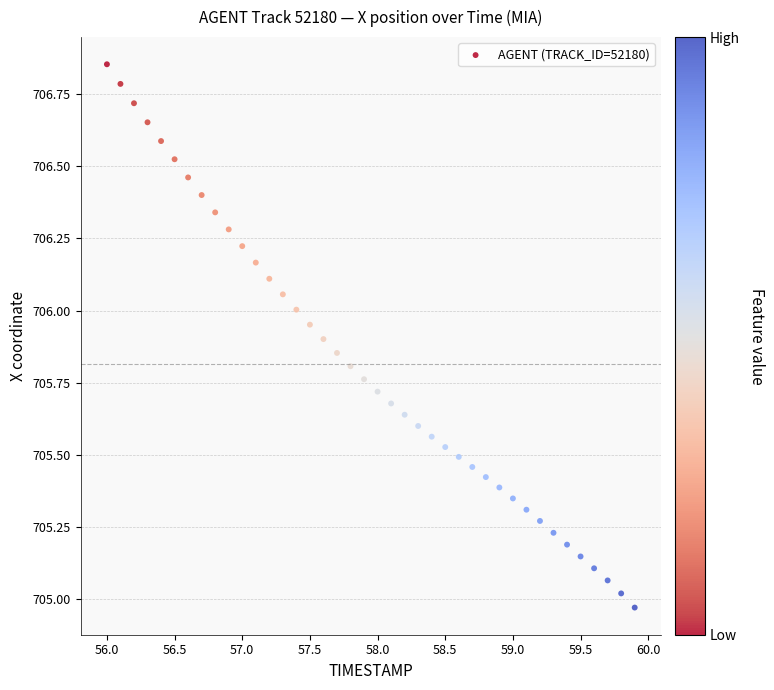

What is the range of Y values (max minus min)?

1.9